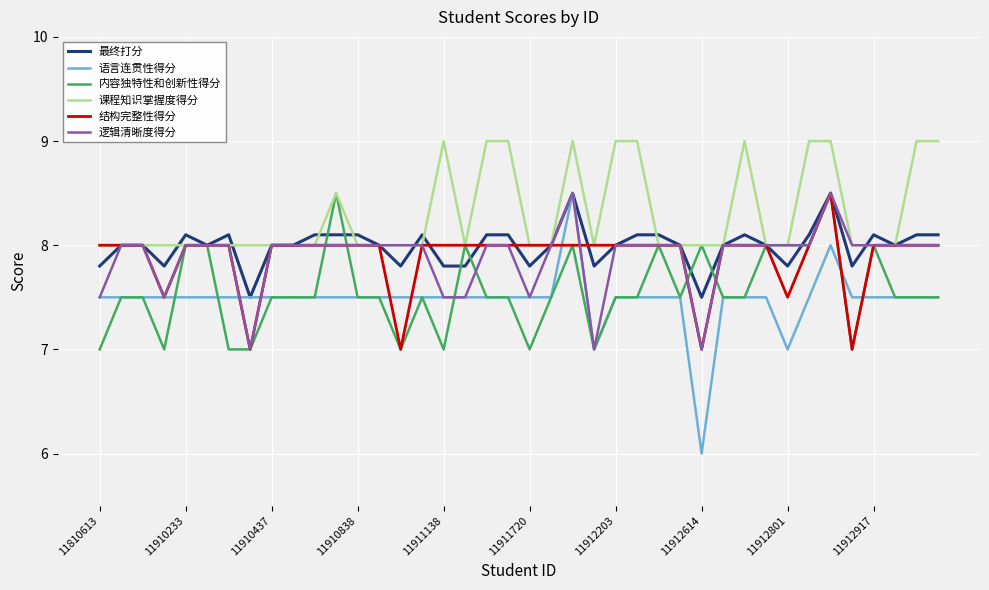

True or false: 语言连贯性得分 and 课程知识掌握度得分 cross at least once.

False